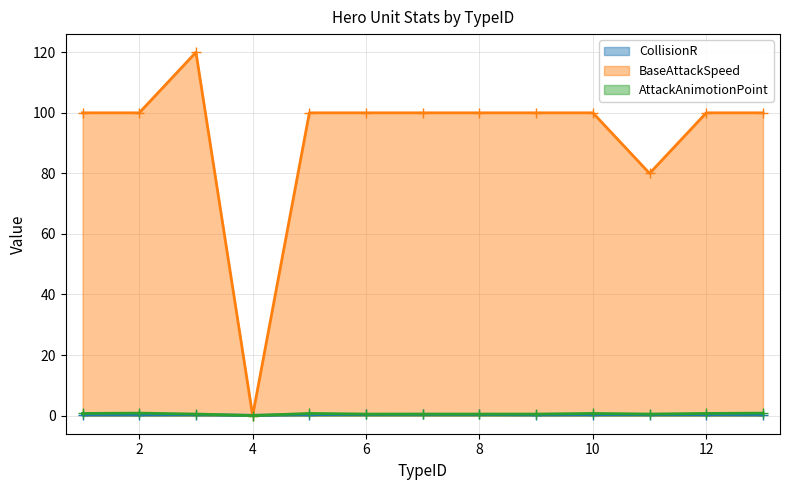

What is the difference between the maximum and second lowest values in the BaseAttackSpeed series?

40.0